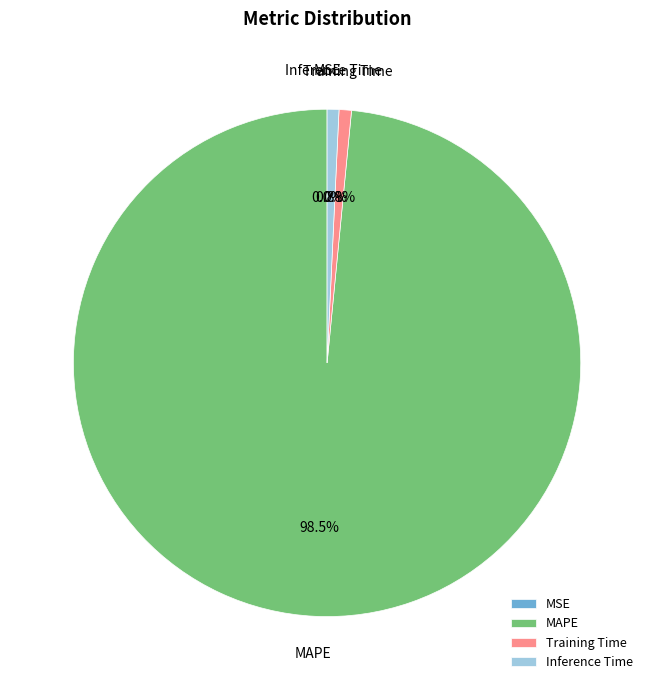

To the nearest percent, what is the difference between the largest and smallest slice percentages?

98%